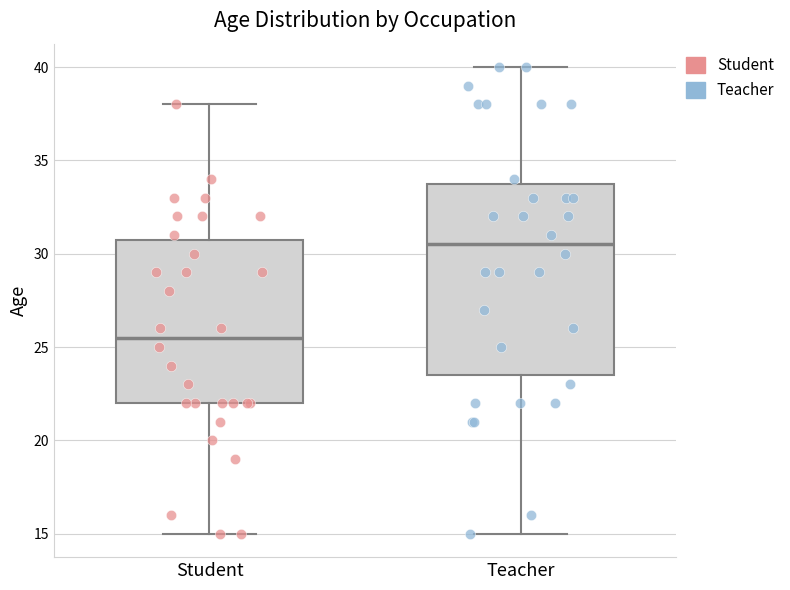

Reading left to right, transcribe this box plot: for each box, give where its median line is, the range the box spans, and where its two whiskers end, as read against the y-axis. The values are not printed on the chart, so give them approximately, as read against the axis.

Student: median 25.5, box 22.0 to 31.0, whiskers 15.0 to 38.0
Teacher: median 30.5, box 23.5 to 34.0, whiskers 15.0 to 40.0